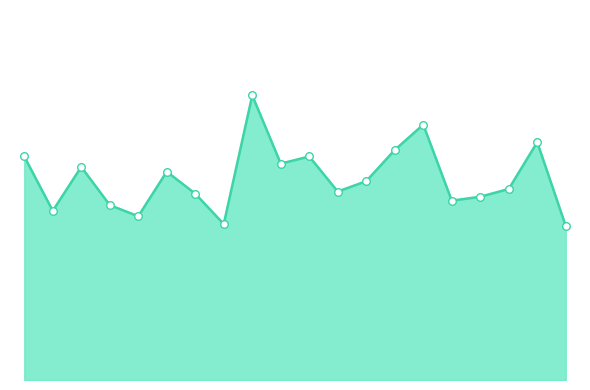

Which series has the largest total across all categories?

avg_dst_line